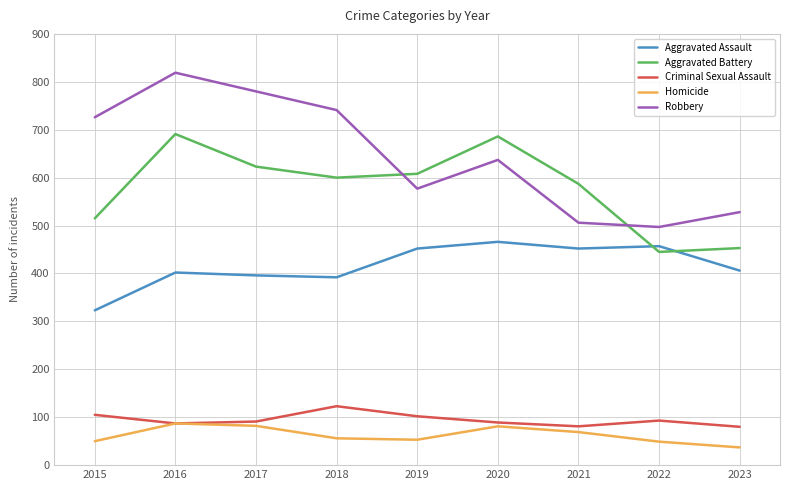

Is it true that Criminal Sexual Assault equals 139 at 2016?

False